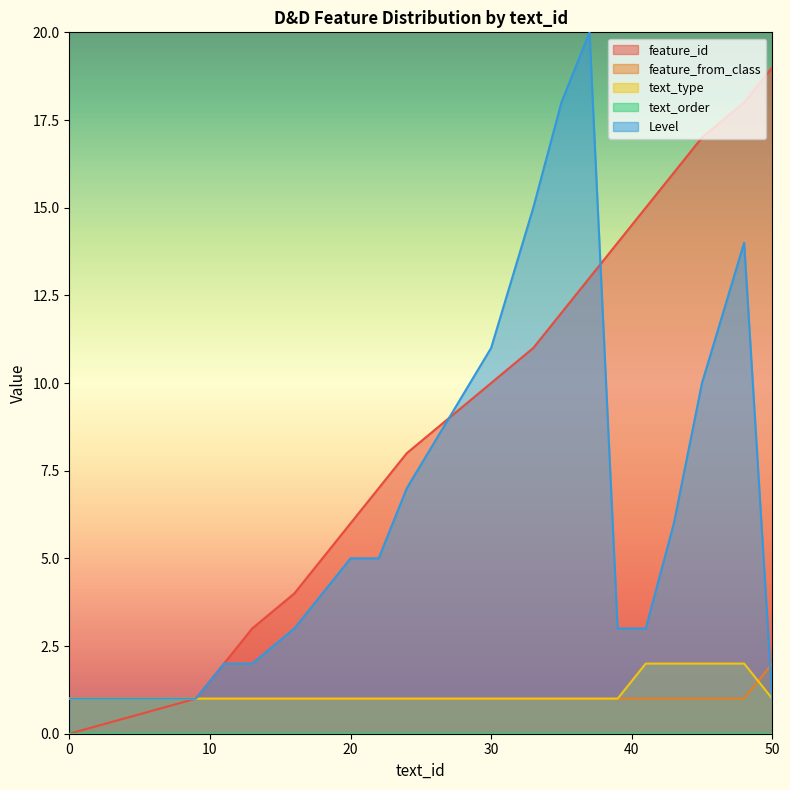

Reading left to right, list all the values displayed in this chart.

feature_id: 0=0	9=1	11=2	13=3	16=4	18=5	20=6	22=7	24=8	27=9	30=10	33=11	35=12	37=13	39=14	41=15	43=16	45=17	48=18	50=19
feature_from_class: 0=1	9=1	11=1	13=1	16=1	18=1	20=1	22=1	24=1	27=1	30=1	33=1	35=1	37=1	39=1	41=1	43=1	45=1	48=1	50=2
text_type: 0=1	9=1	11=1	13=1	16=1	18=1	20=1	22=1	24=1	27=1	30=1	33=1	35=1	37=1	39=1	41=2	43=2	45=2	48=2	50=1
Level: 0=1	9=1	11=2	13=2	16=3	18=4	20=5	22=5	24=7	27=9	30=11	33=15	35=18	37=20	39=3	41=3	43=6	45=10	48=14	50=1